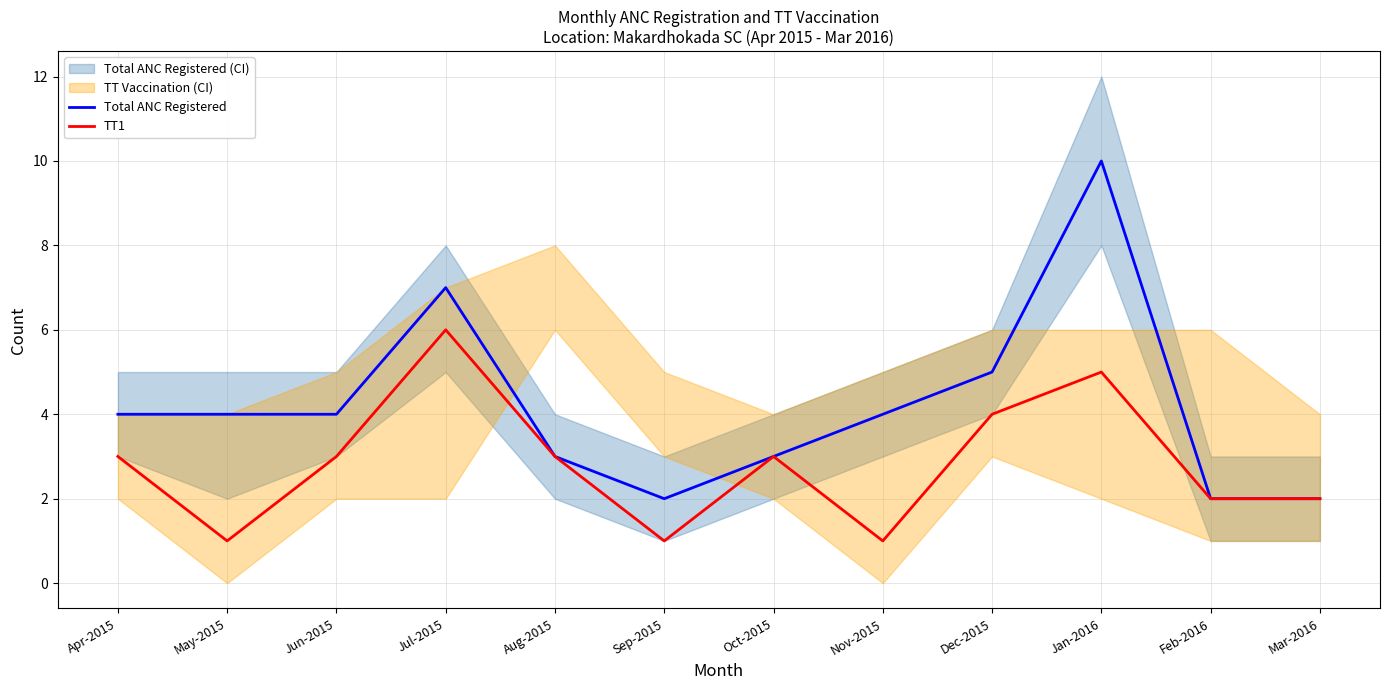

At which category is the sum across all series the highest?

Jan-2016